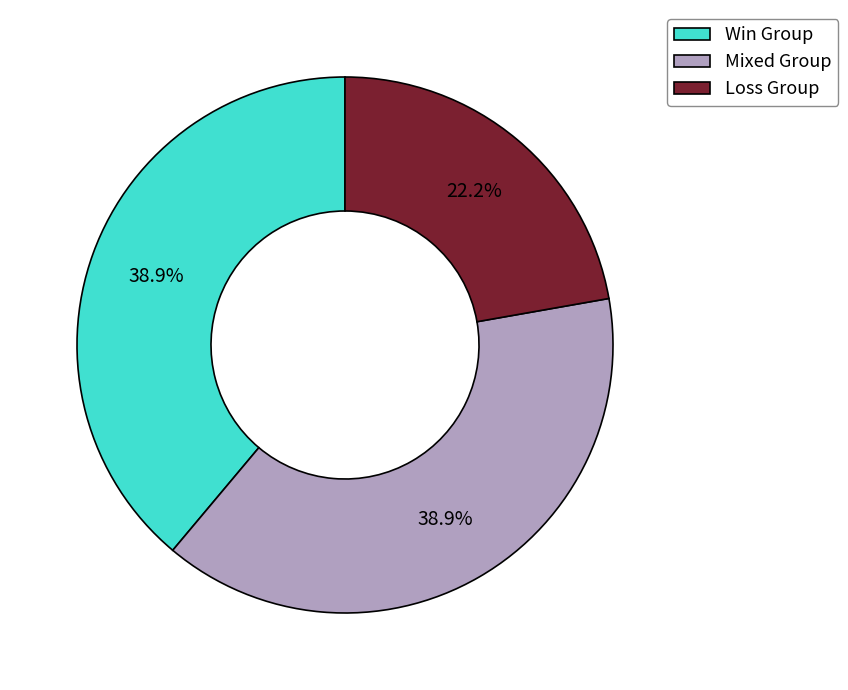

Which slice is the smallest?

Loss Group